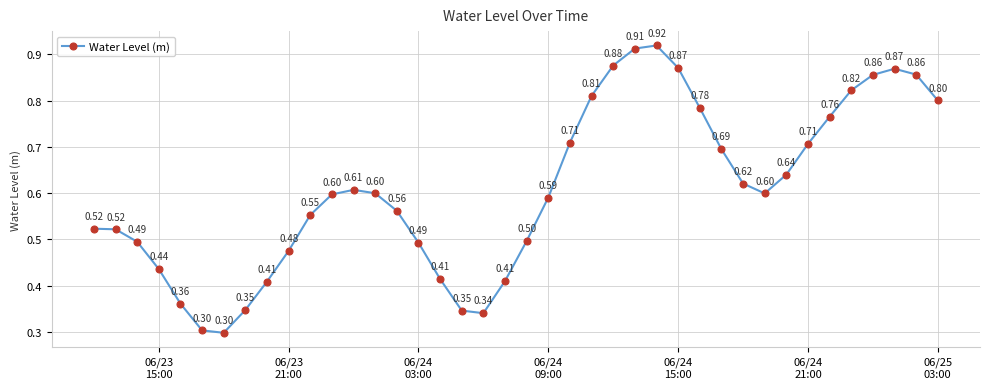

How many points are higher than both their immediate neighbors (excluding endpoints)?

3